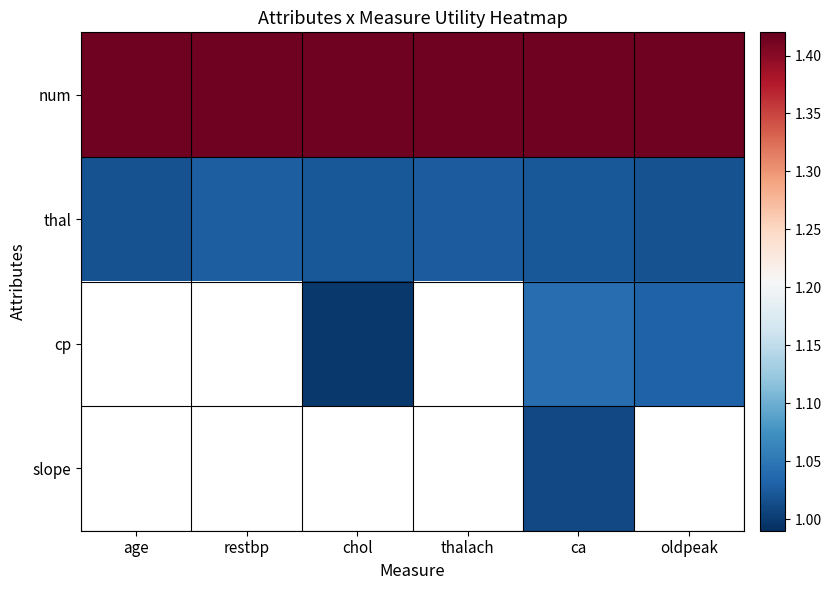

Count the thal values in the range 1 to 2.

6